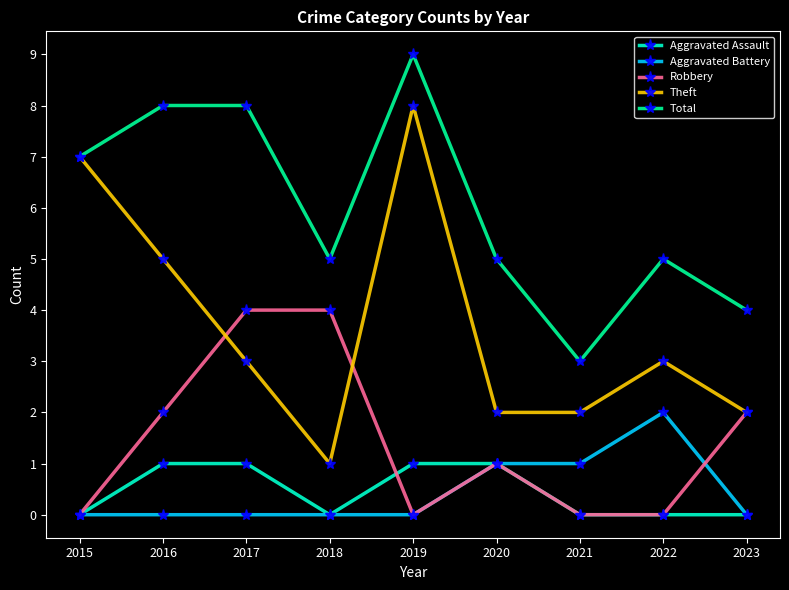

Is it true that Robbery equals -1 at 2015?

False